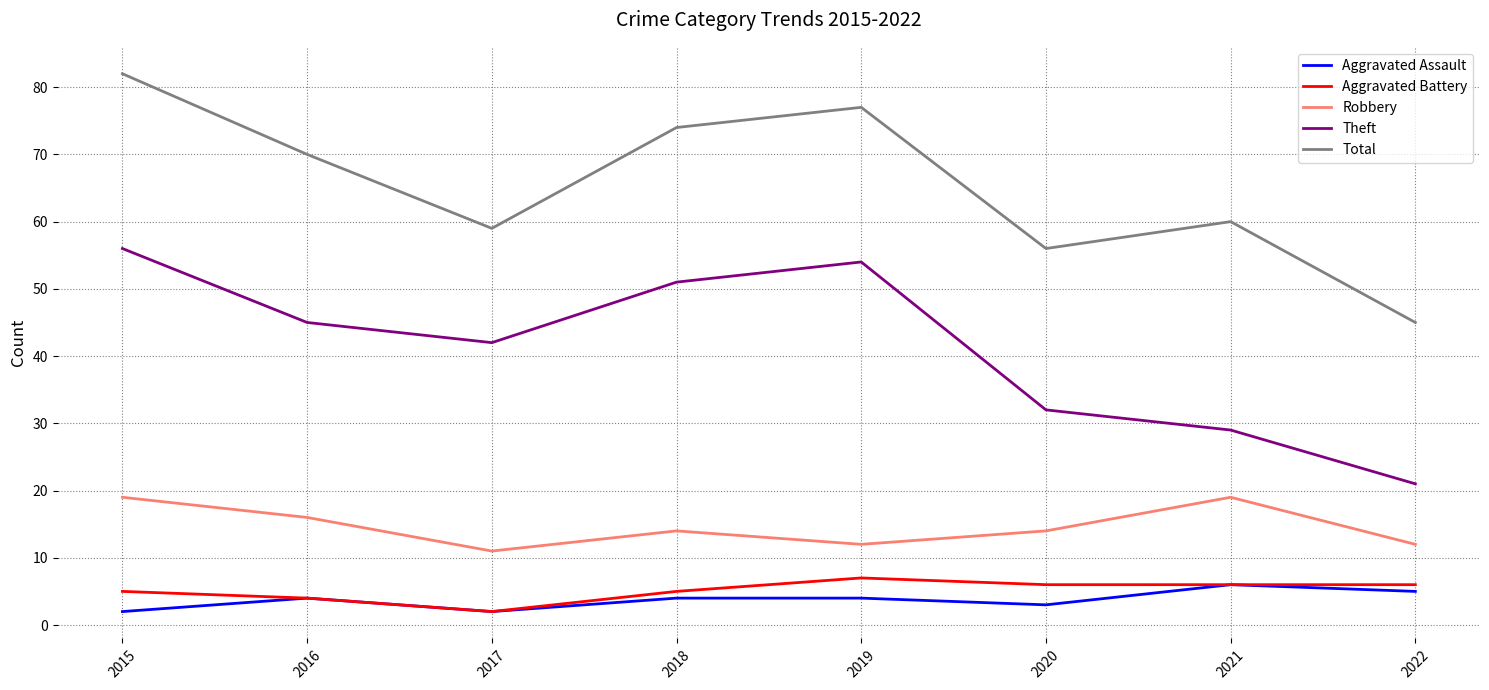

What is the spread (max minus min) of values at 2021?

54